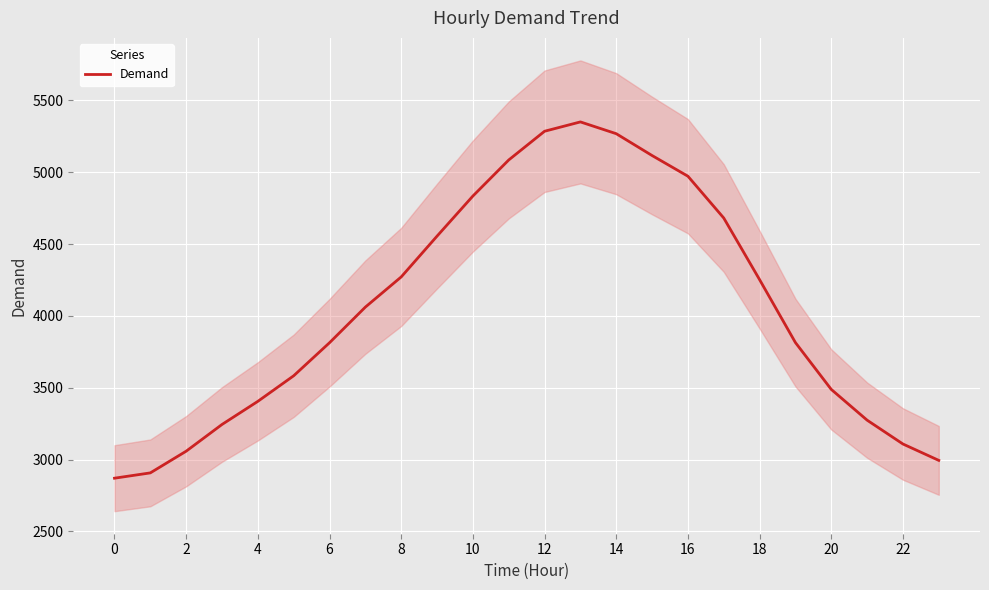

What is the sum of the values at 16 and 14?

10240